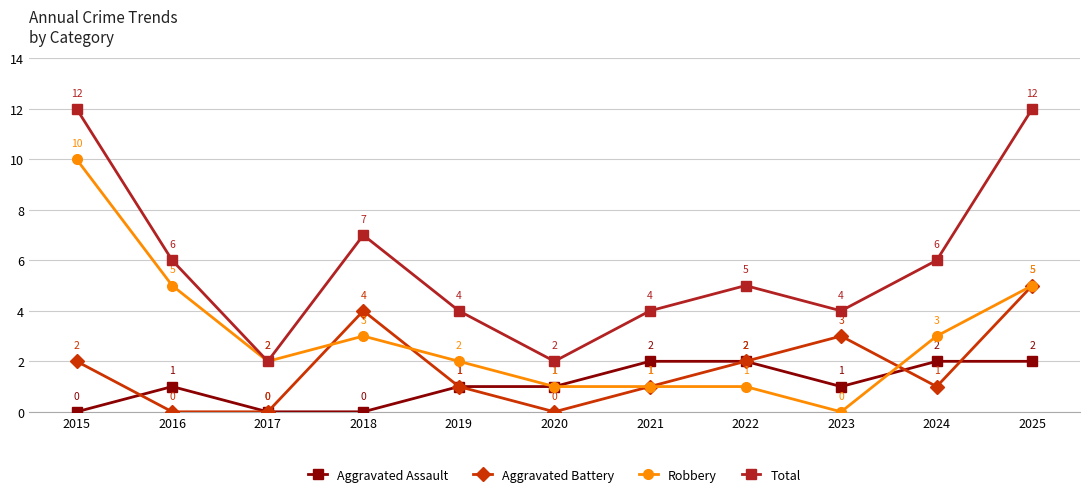

At 2016, list the series in order from smallest to largest.

Aggravated Battery, Aggravated Assault, Robbery, Total